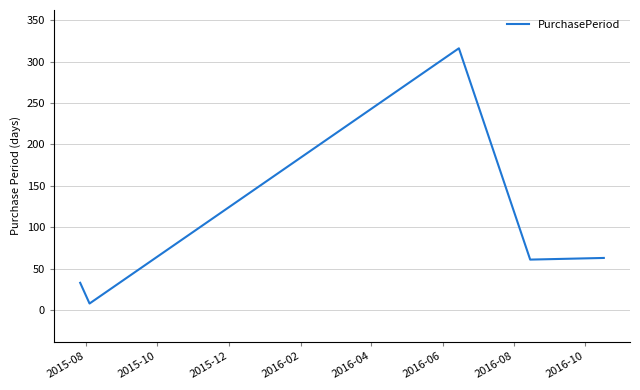

What is the maximum value shown in the chart?

316